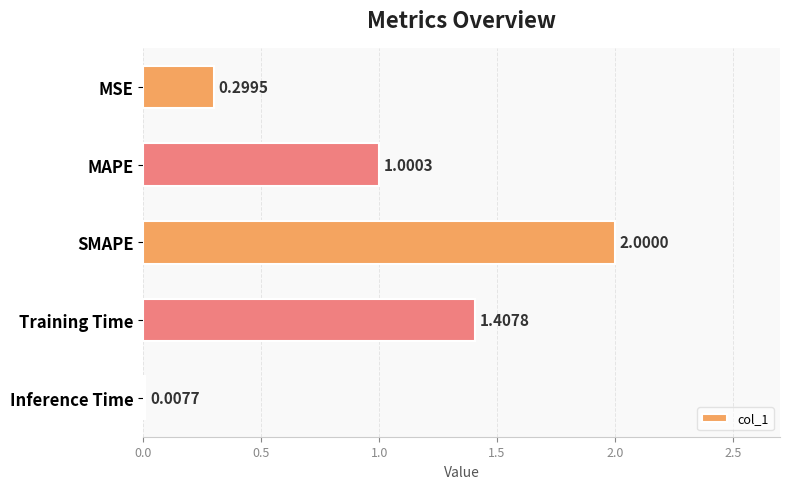

At which label is the value closest to 1?

MAPE